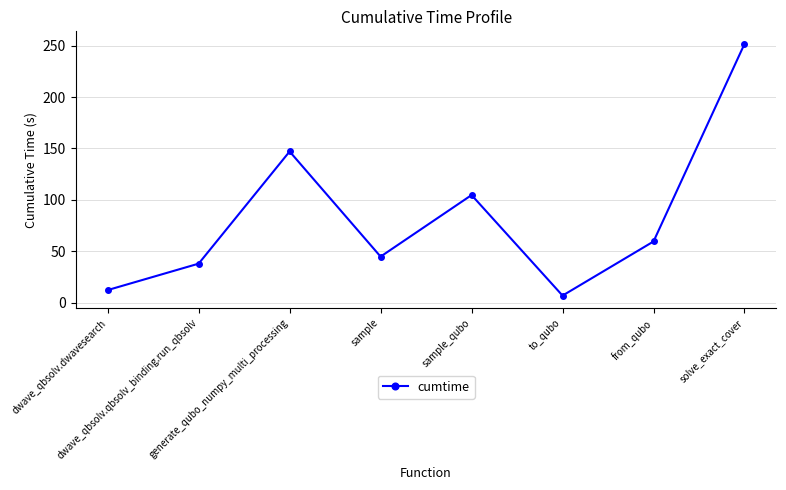

Count the number of data series in this chart.

1